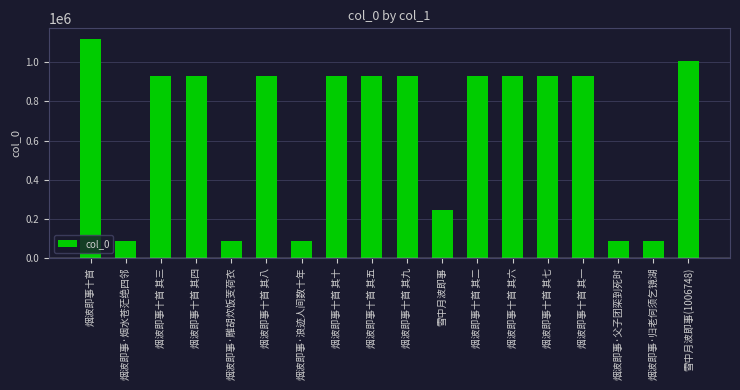

True or false: the data shows 929740 at 烟波即事十首 其六.

True